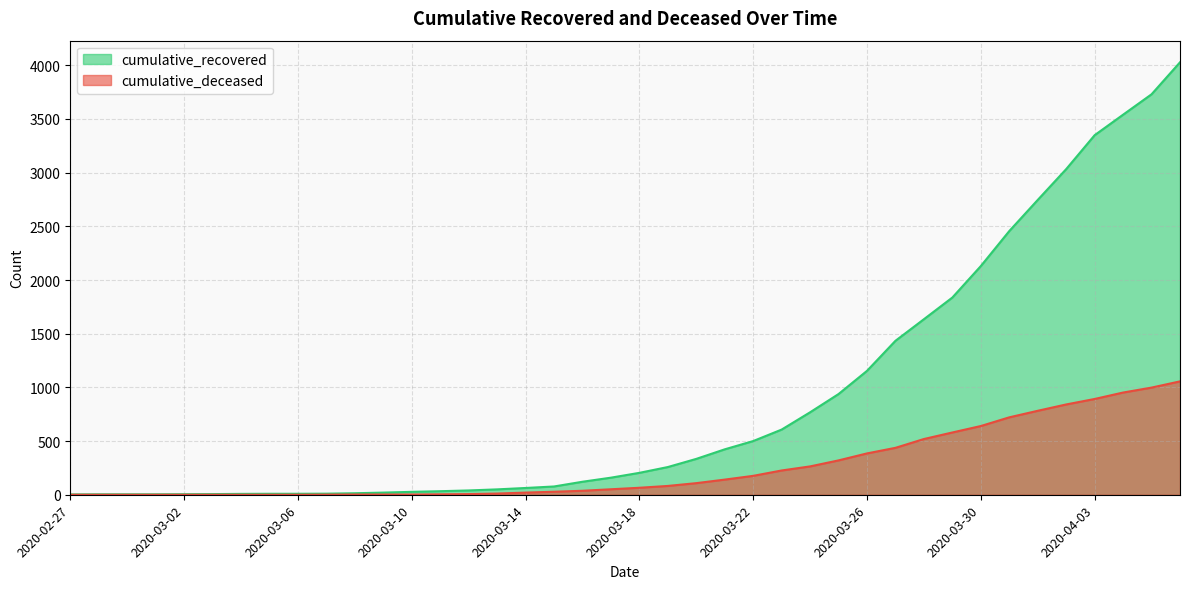

Does the chart have visible grid lines?

Yes